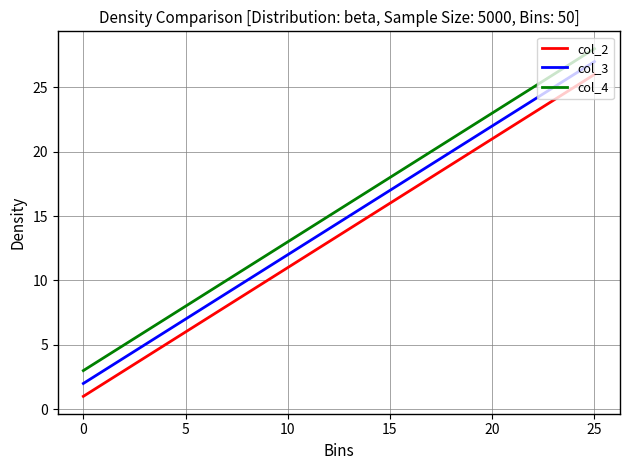

Reading left to right, list all the values displayed in this chart.

col_2: 1	6	11	16	21	26
col_3: 2	7	12	17	22	27
col_4: 3	8	13	18	23	28